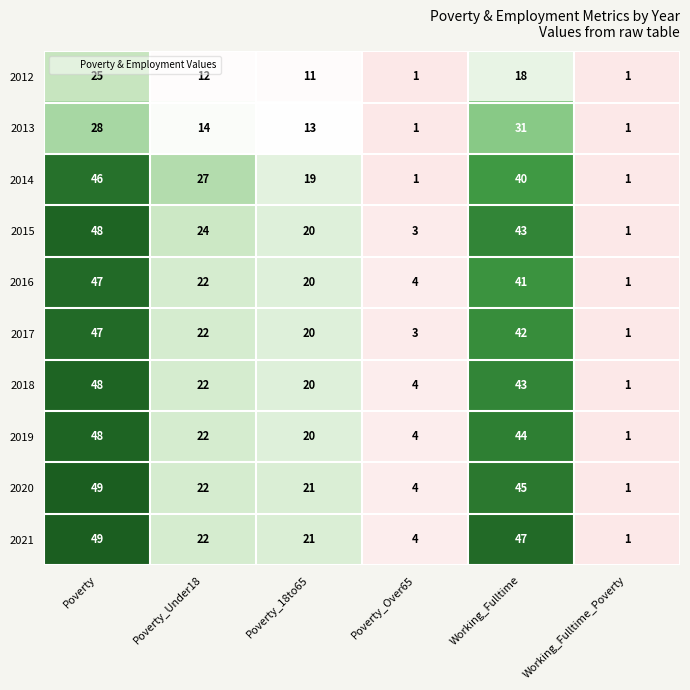

How many data points does each series have?

6